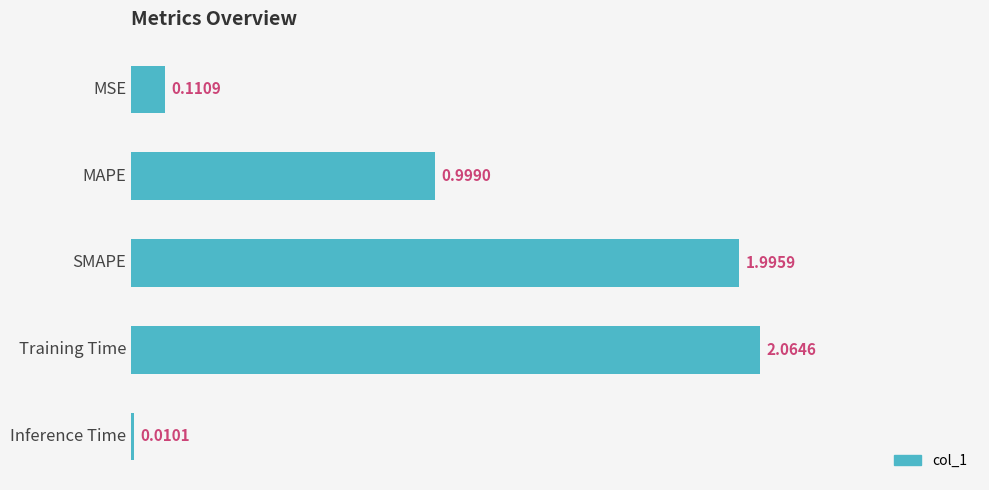

Count the number of categories in the chart.

5